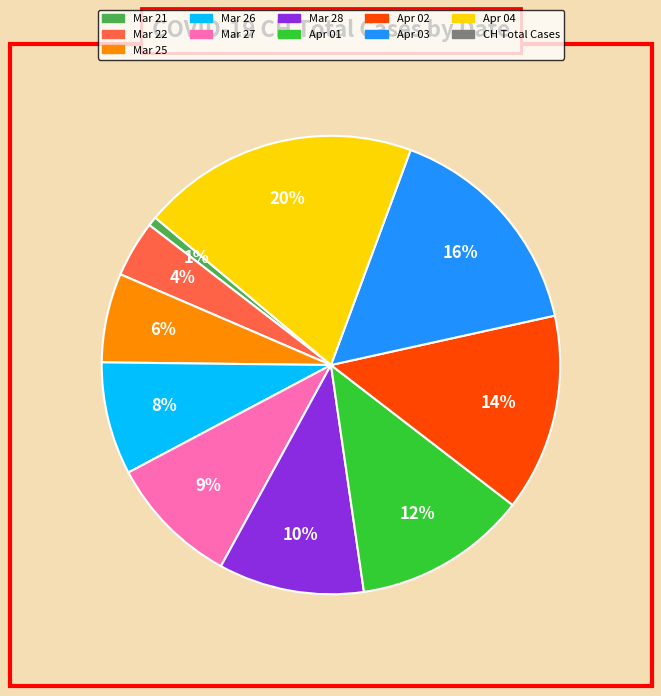

Does any single category account for the majority?

No